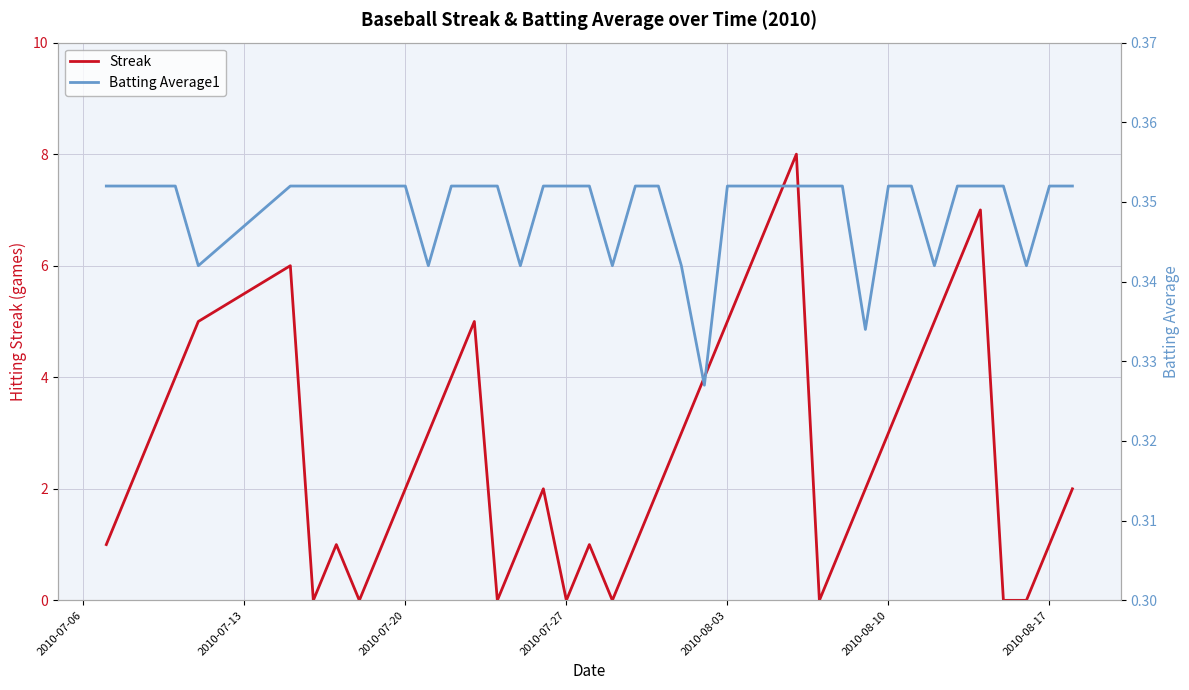

Reading left to right, extract all data points from this chart.

Streak: 1.0	2.0	3.0	4.0	5.0	6.0	0.0	1.0	0.0	1.0	2.0	3.0	4.0	5.0	0.0	1.0	2.0	0.0	1.0	0.0	1.0	2.0	3.0	4.0	5.0	6.0	7.0	8.0	0.0	1.0	2.0	3.0	4.0	5.0	6.0	7.0	0.0	0.0	1.0	2.0
Batting Average1: 0.4	0.4	0.4	0.4	0.3	0.4	0.4	0.4	0.4	0.4	0.4	0.3	0.4	0.4	0.4	0.3	0.4	0.4	0.4	0.3	0.4	0.4	0.3	0.3	0.4	0.4	0.4	0.4	0.4	0.4	0.3	0.4	0.4	0.3	0.4	0.4	0.4	0.3	0.4	0.4